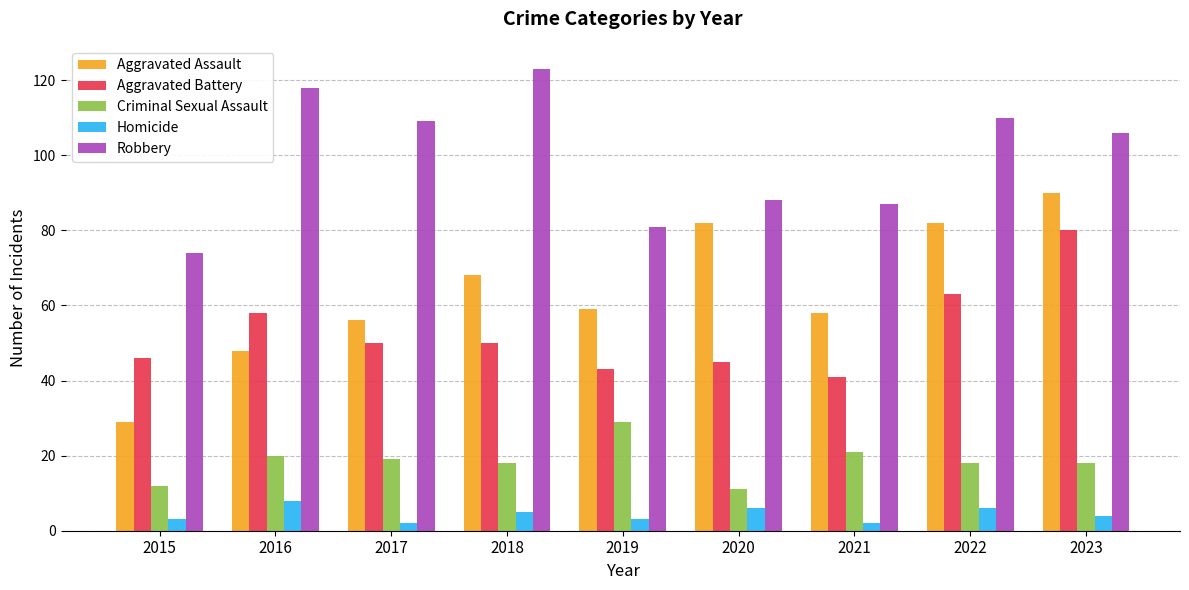

The value of Criminal Sexual Assault at 2017 is 12. True or false?

False